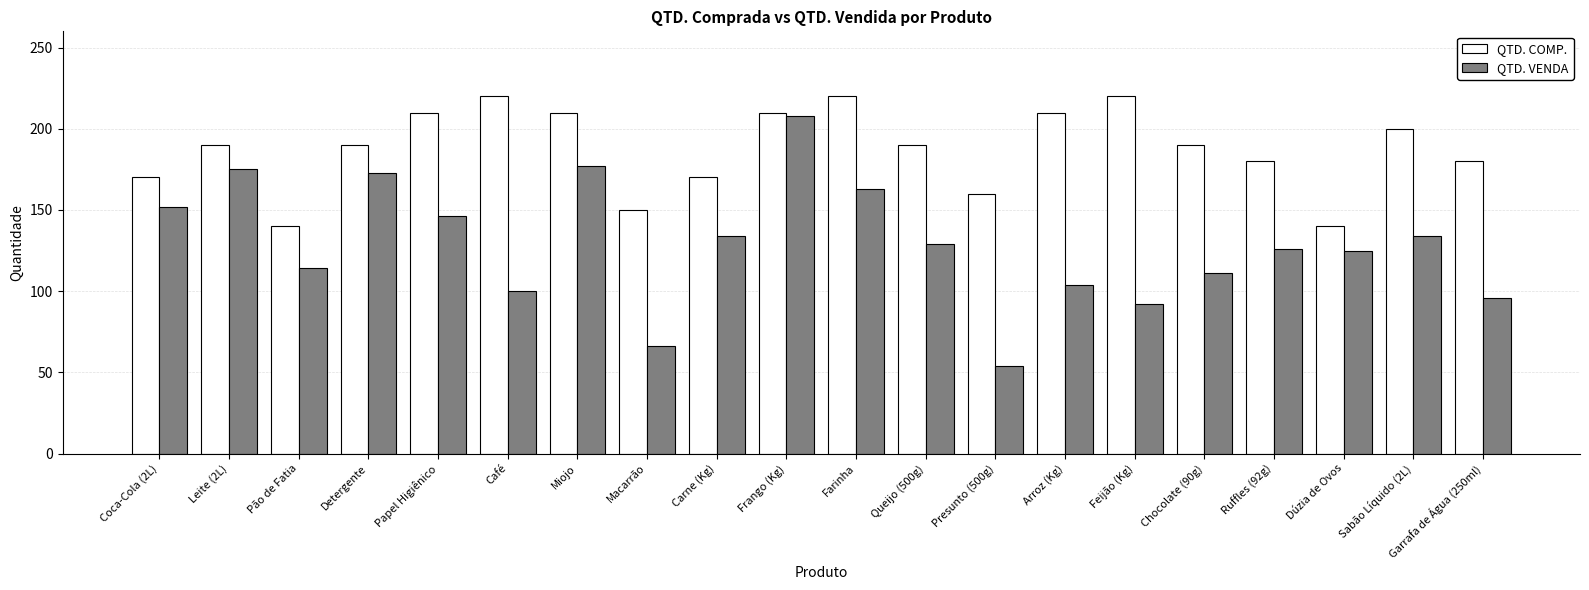

Where does the QTD. VENDA series first go above 129?

Coca-Cola (2L)